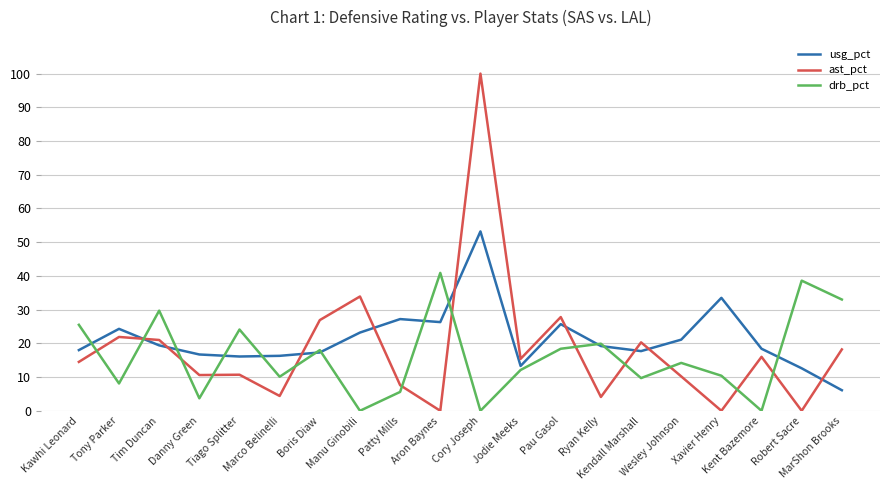

What is the average value of the ast_pct series?

18.2